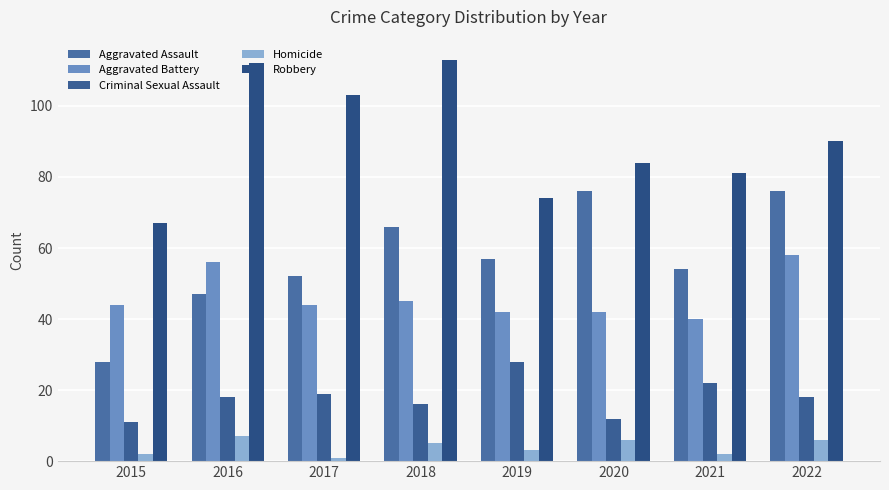

At how many categories does at least one series exceed 44?

8